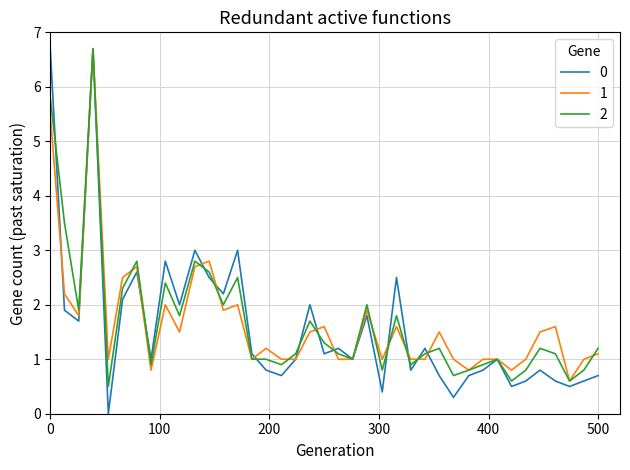

How many series are shown in this chart?

3